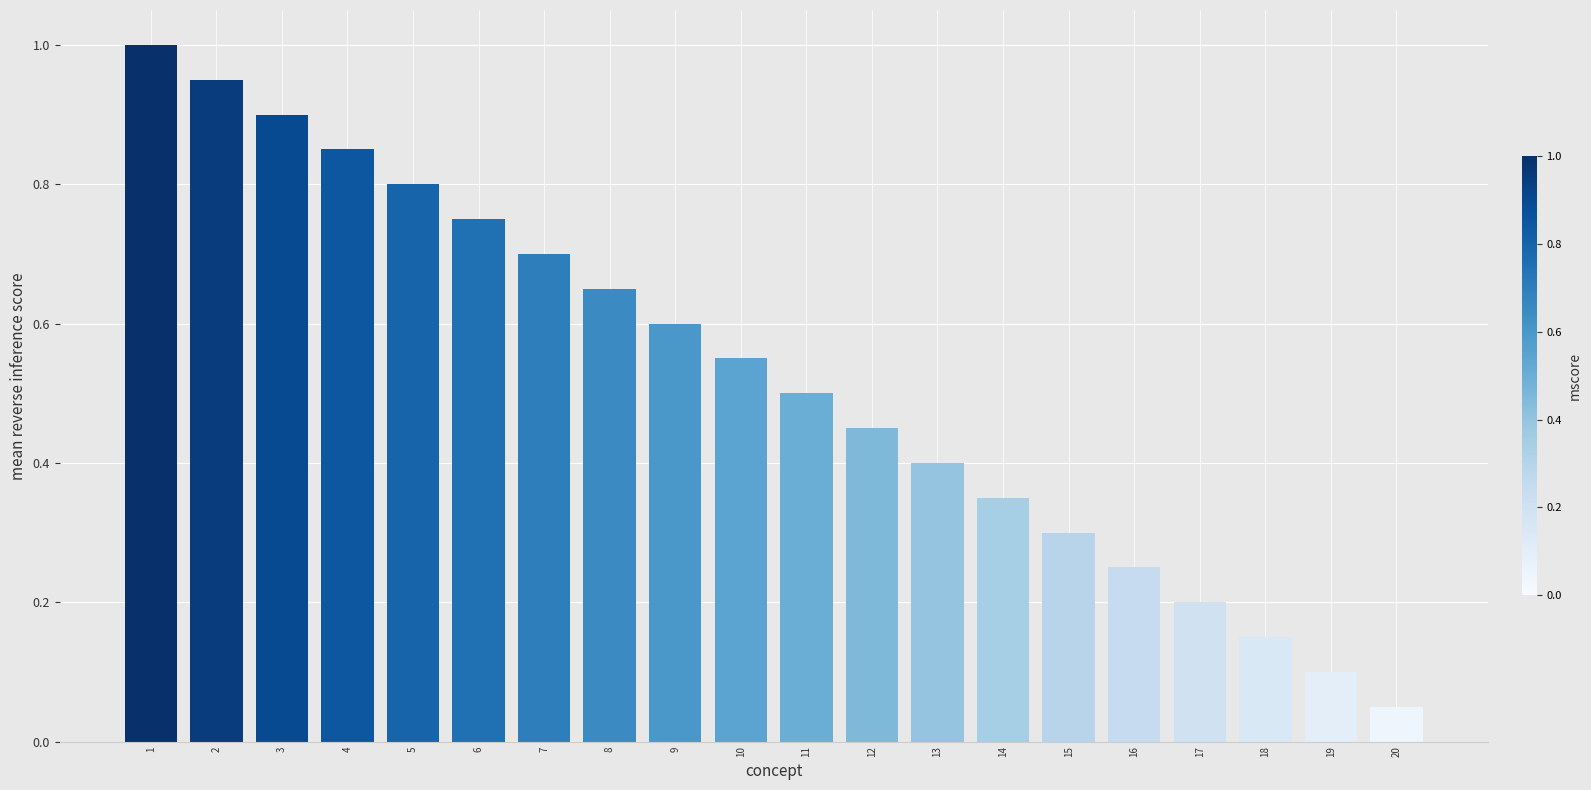

What is the value of the 1st bar from the left?

1.0